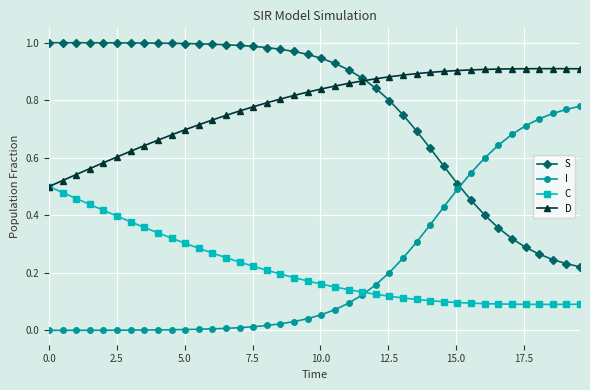

After their last crossing, which series has the higher values: S or I?

I